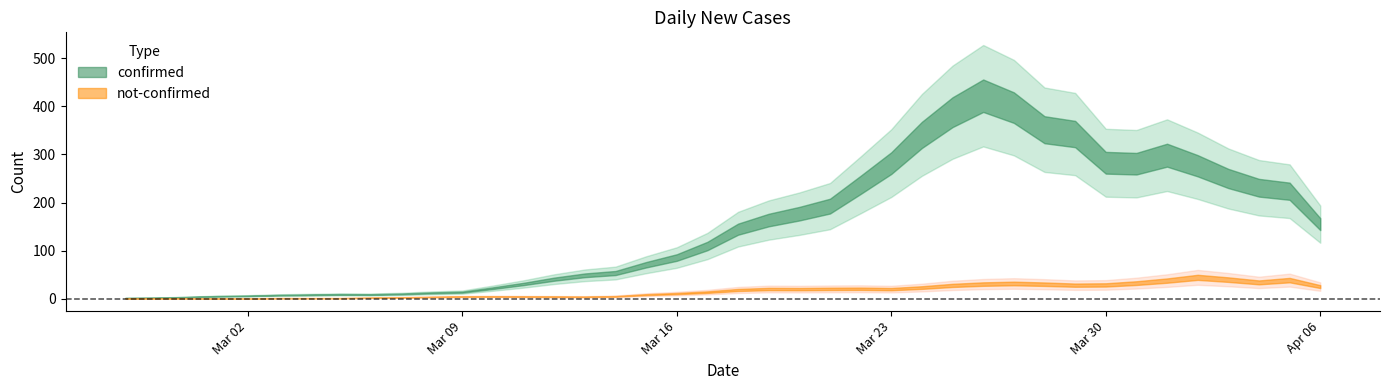

What is the label of the 29th point from the left?

2020-03-26